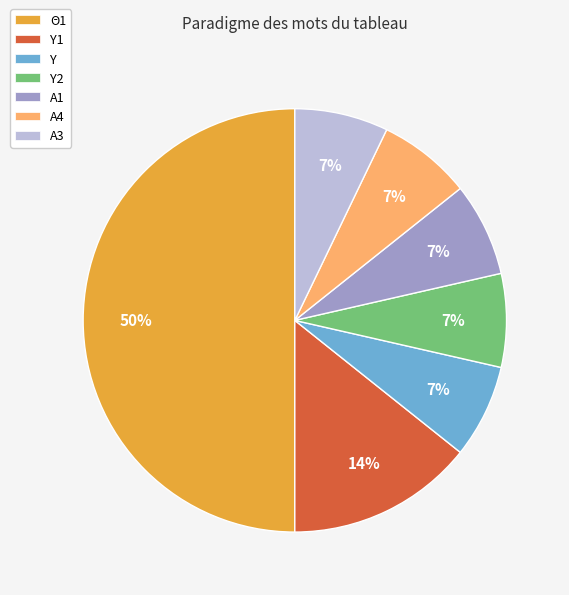

Does Α1 represent more than half of the total?

No